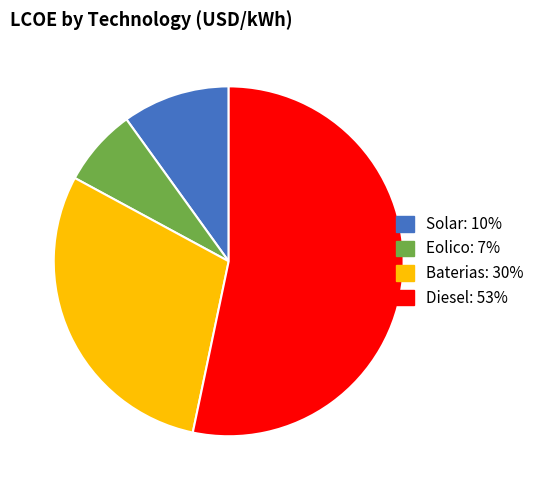

Between Solar and Eolico, which is larger?

Solar